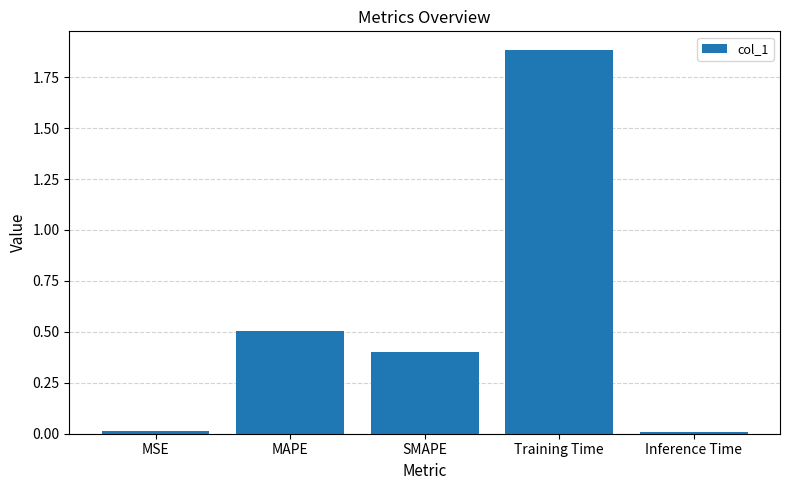

Between MAPE and MSE, which is larger?

MAPE